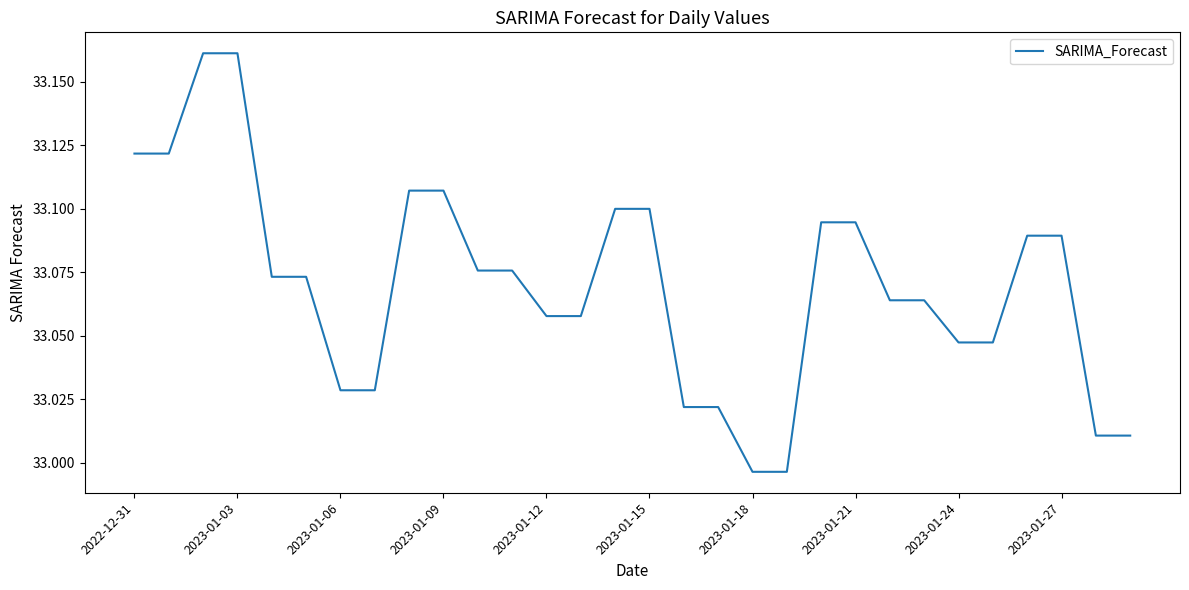

At which label does the data first exceed 33?

2022-12-31